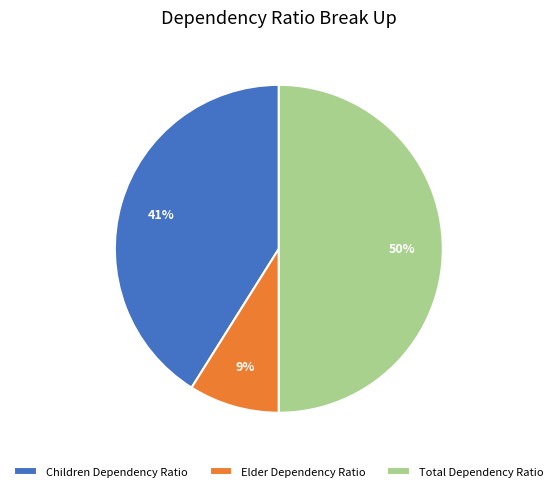

Between Children Dependency Ratio and Elder Dependency Ratio, which is larger?

Children Dependency Ratio